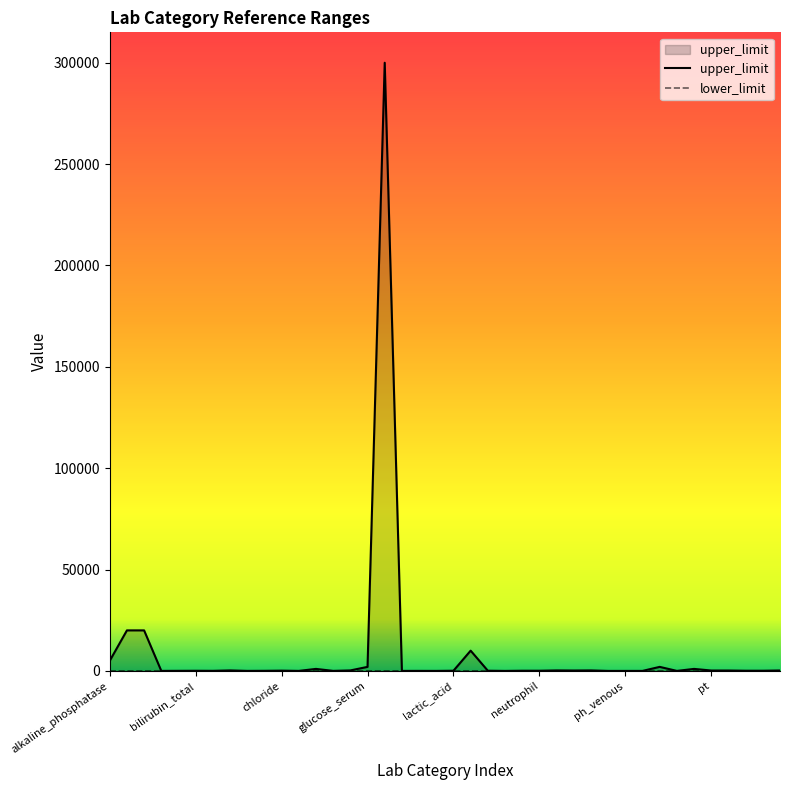

How many lines are shown in the chart?

2